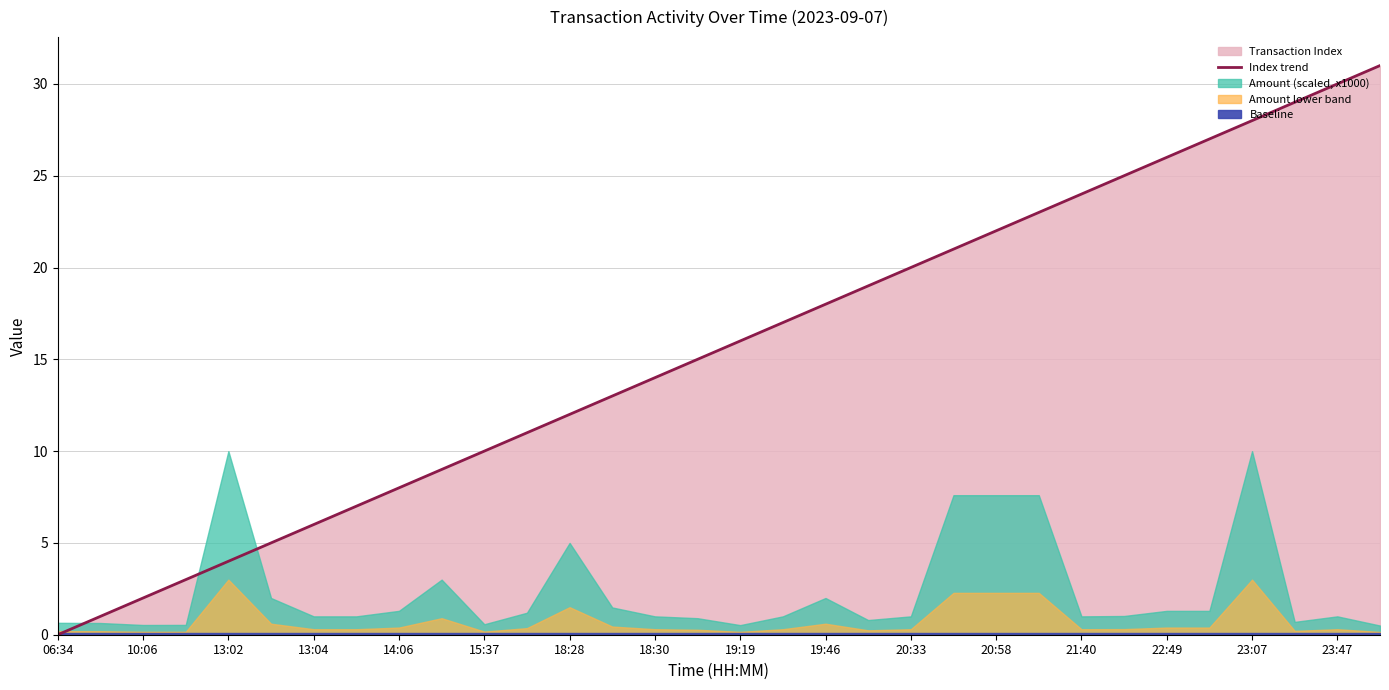

Is it true that Index trend equals 6 at 13:02?

False